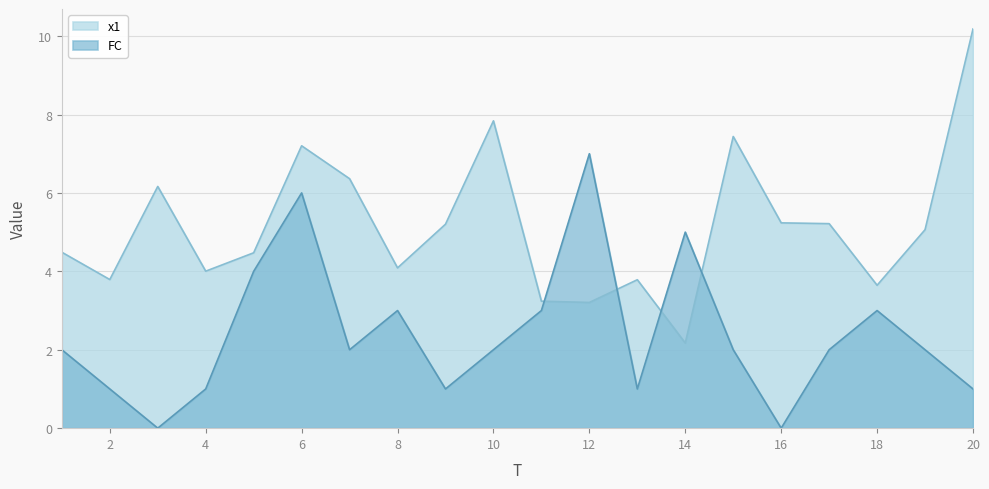

True or false: FC has a value of 2.4 at 5.

False